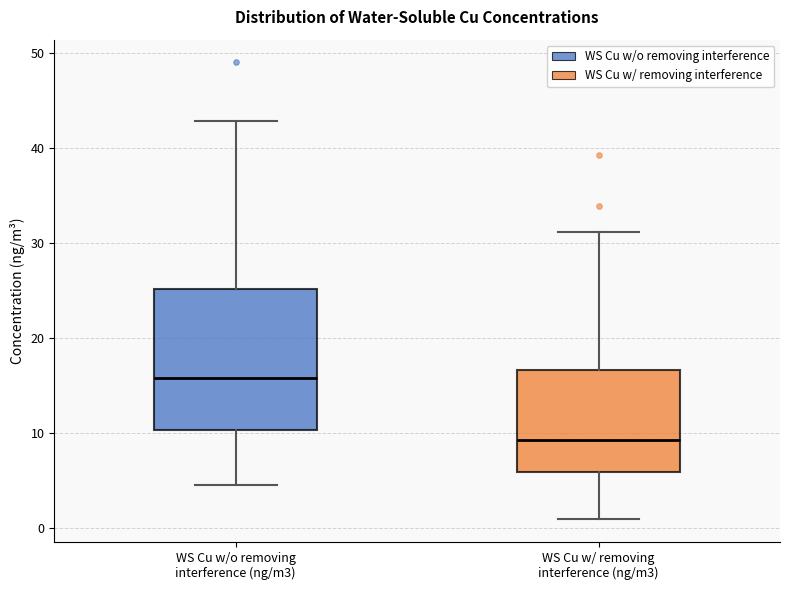

Which box's median line is the highest?

WS Cu w/o removing interference (ng/m3)